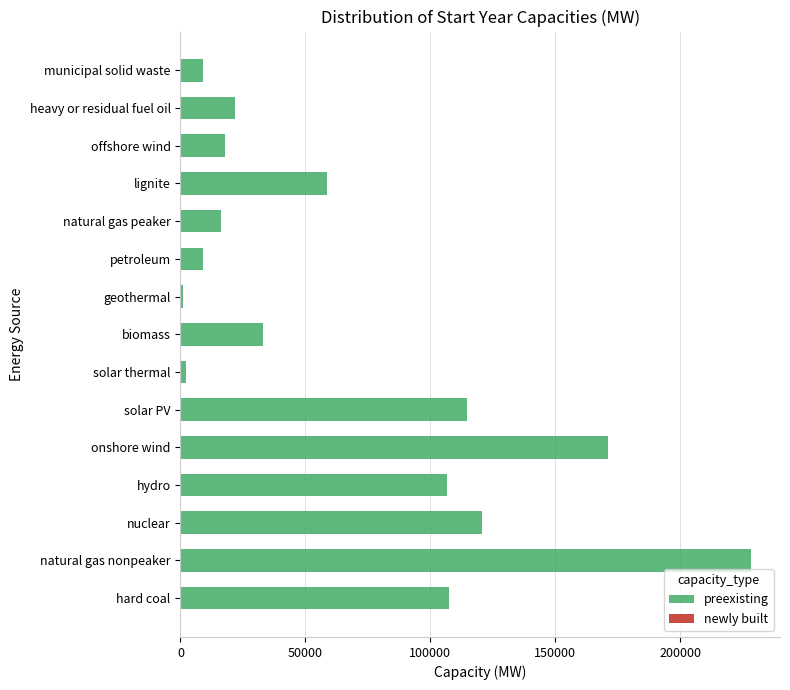

What is the approximate value at hard coal?

107695.0